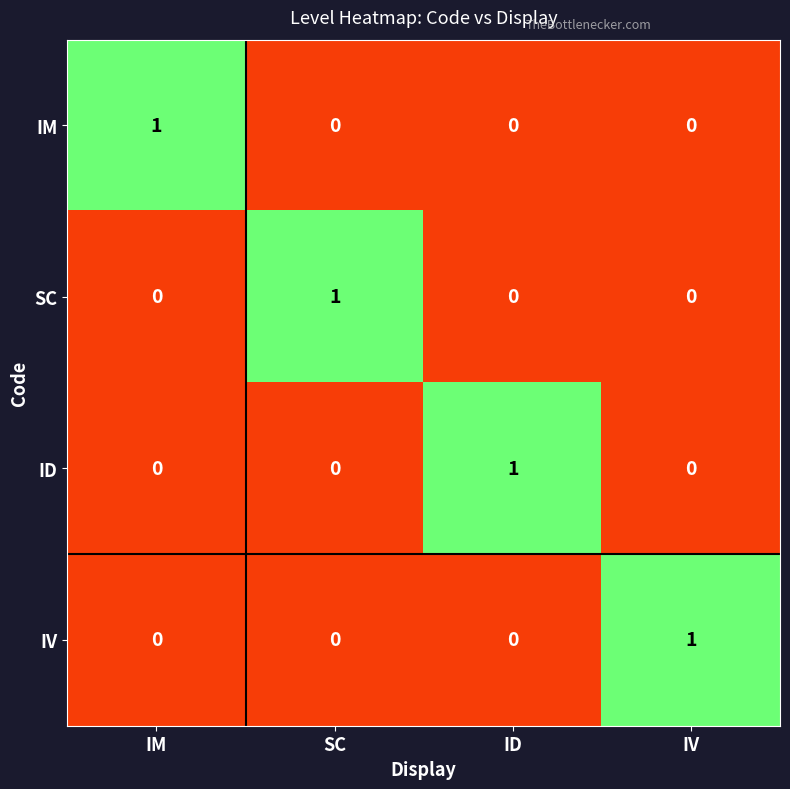

What is the greatest value displayed?

1